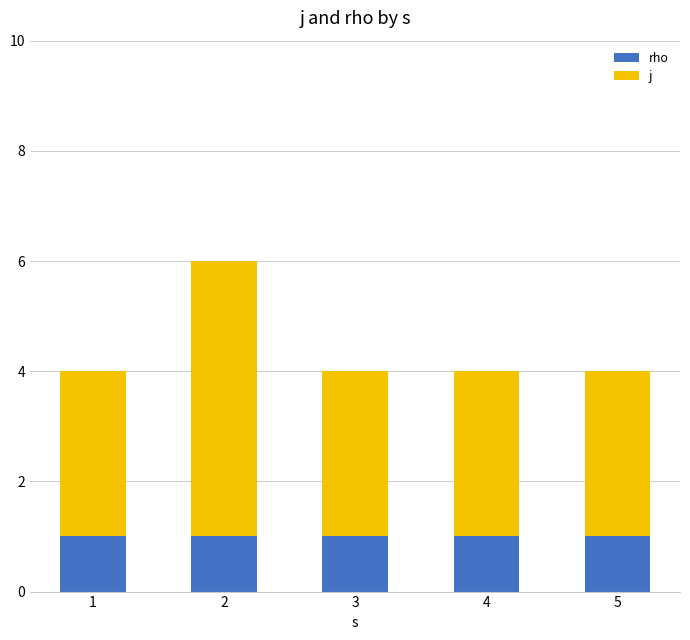

Reading left to right, transcribe the values for rho.

1=1	2=1	3=1	4=1	5=1